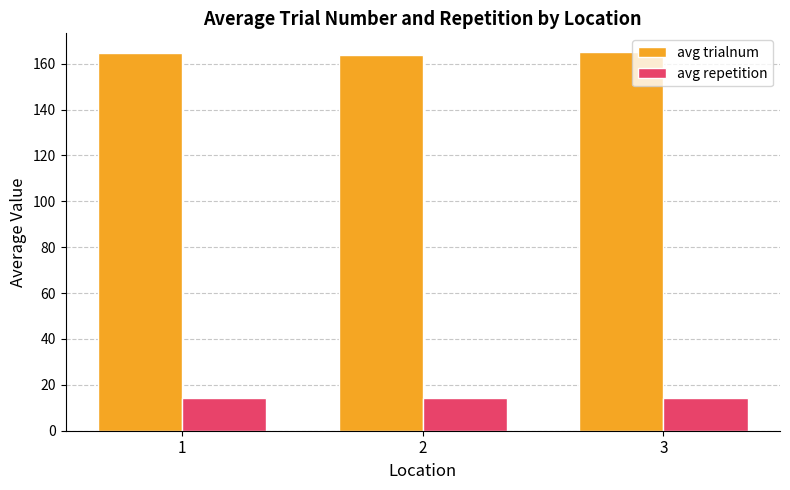

The value of avg trialnum at 1 is 164.5. True or false?

True